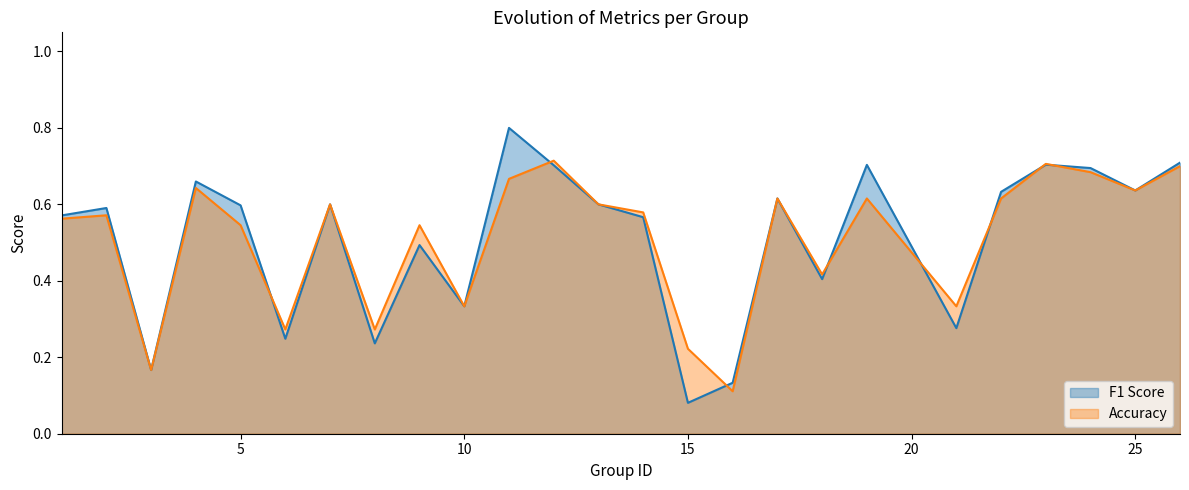

Is the value of F1 Score at 13 greater than the value of Accuracy at 18?

Yes